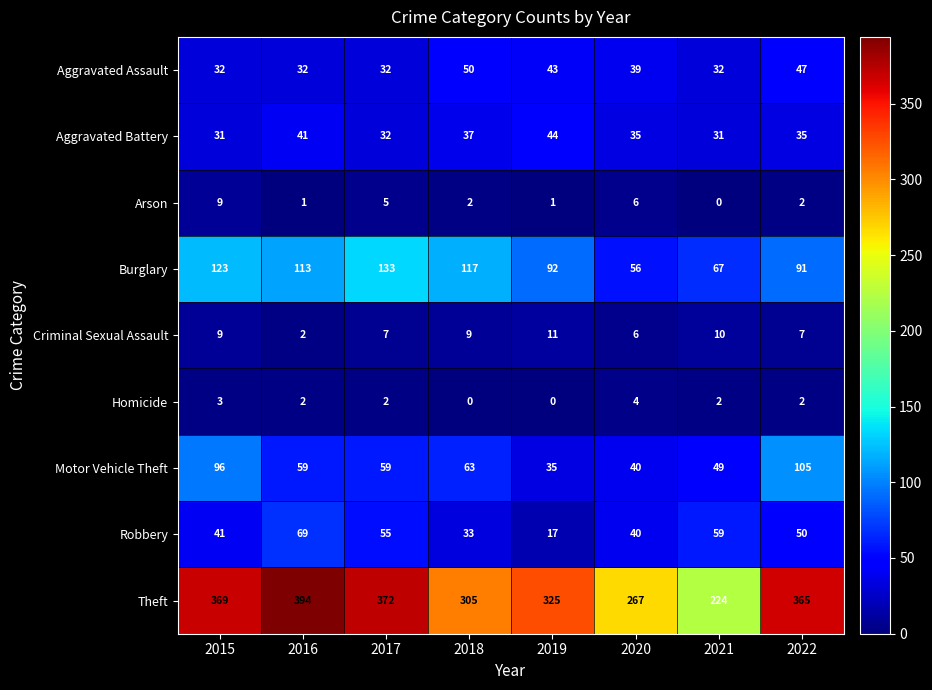

What is the approximate value of Aggravated Battery at 2016, to the nearest 5?

40